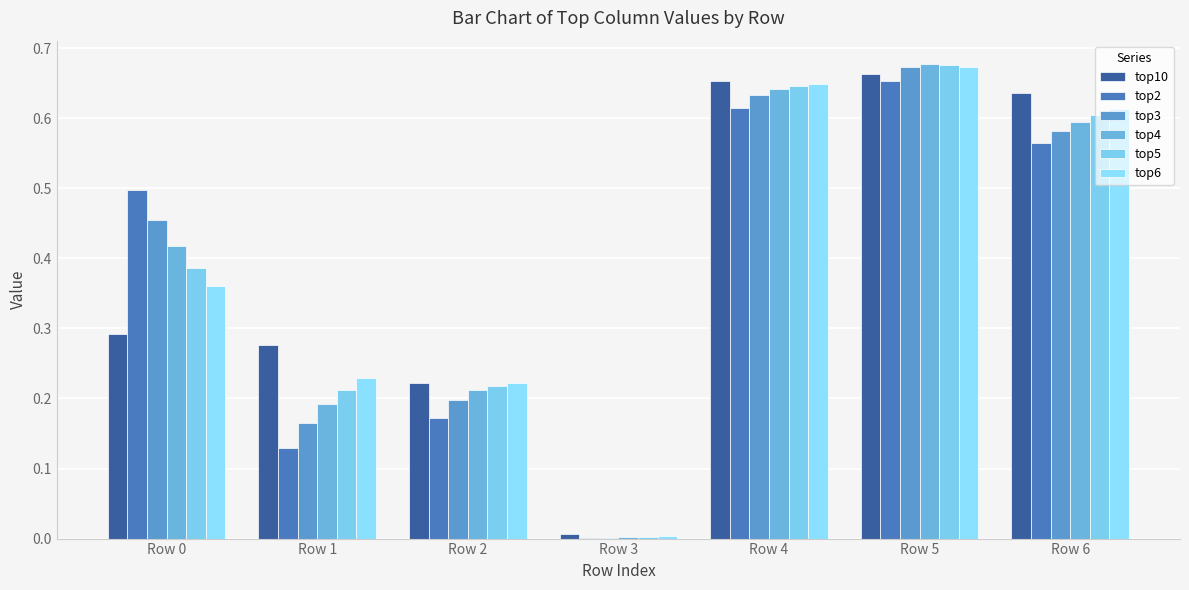

What is the difference between the top2 values at Row 6 and Row 5?

0.1